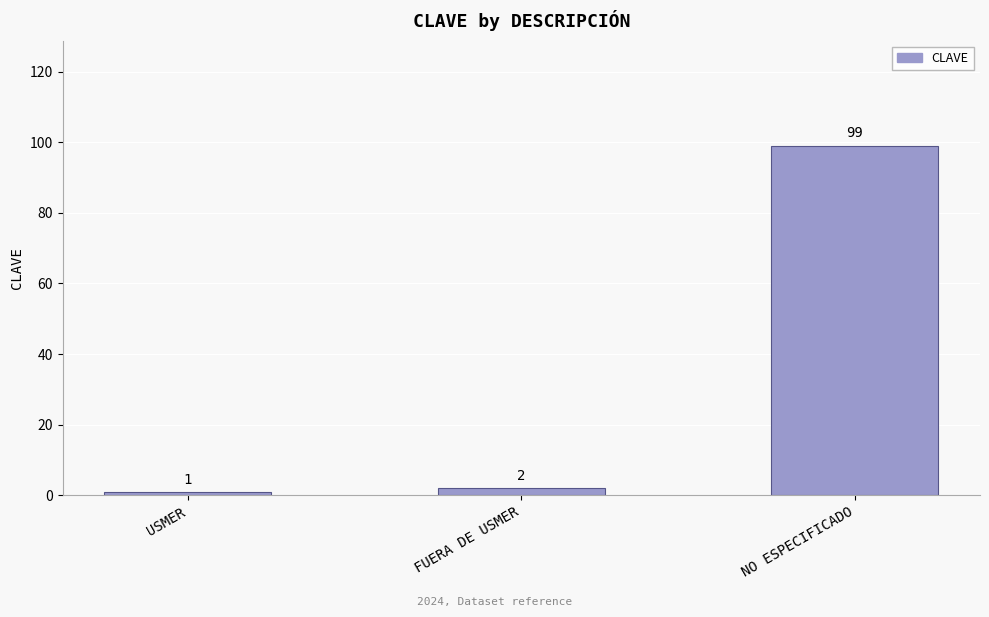

How many data points are less than 2?

1